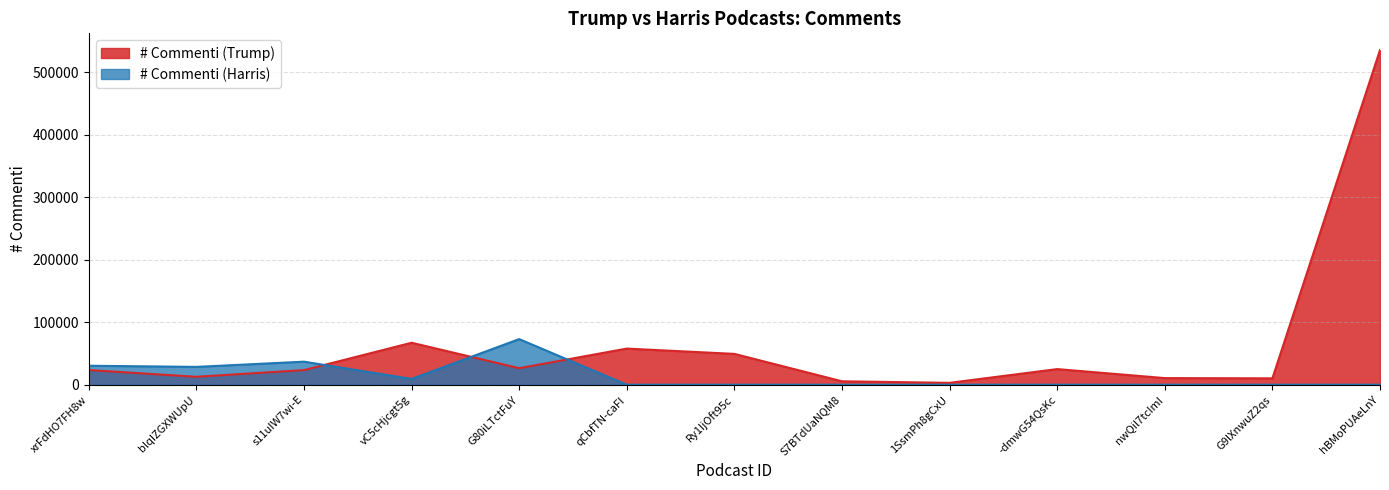

What is the average value of the # Commenti (Trump) series?

65409